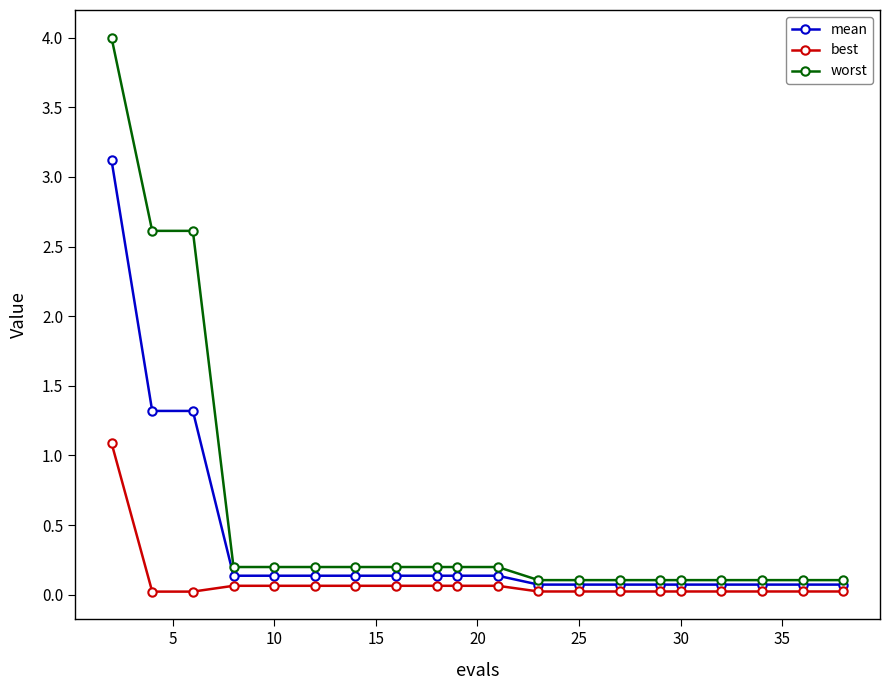

How many series are shown in this chart?

3